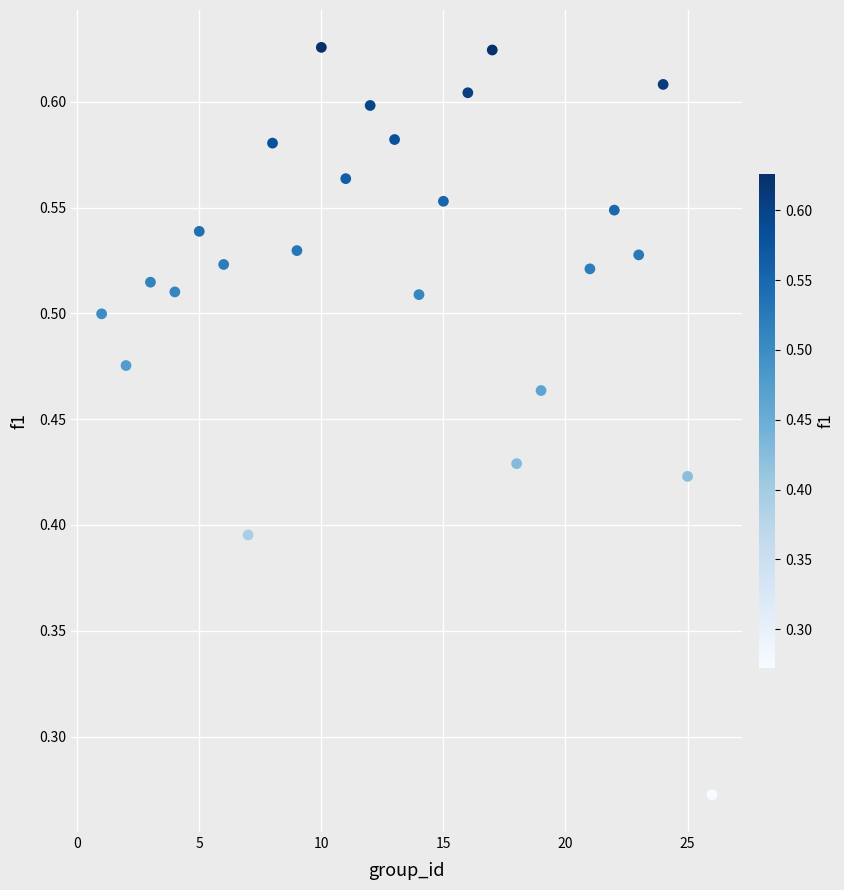

What is the range of X values (max minus min)?

25.0